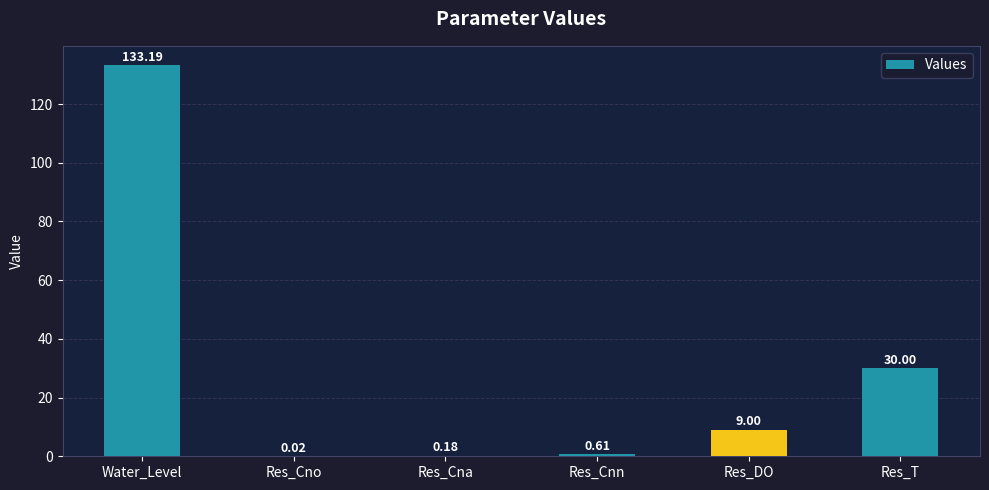

Which has a higher value, Res_Cno or Res_Cna?

Res_Cna